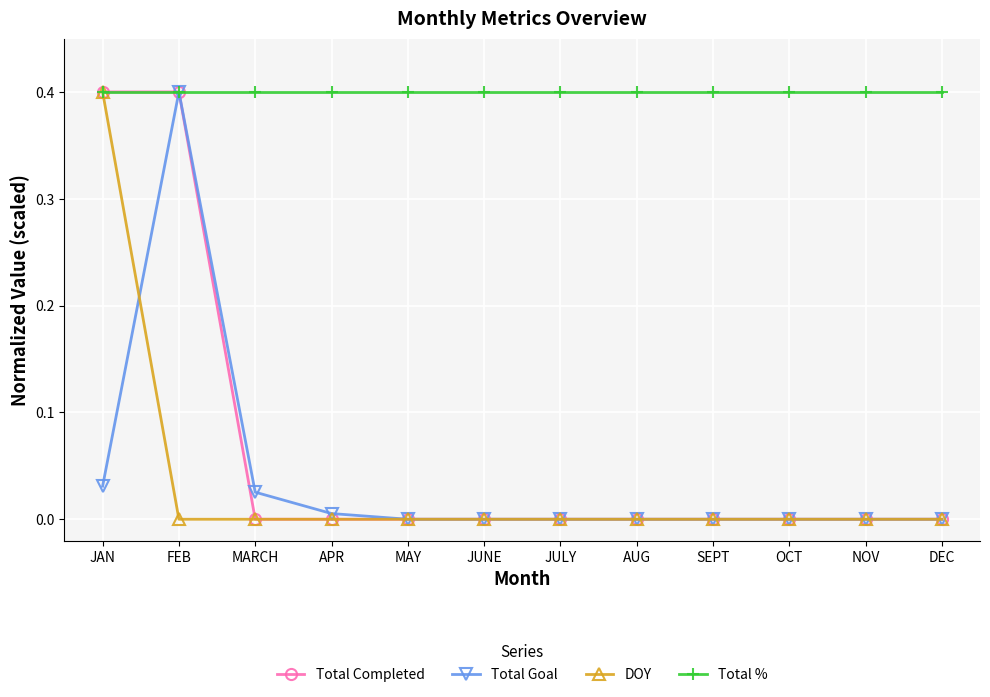

At how many categories does at least one series exceed 0?

12